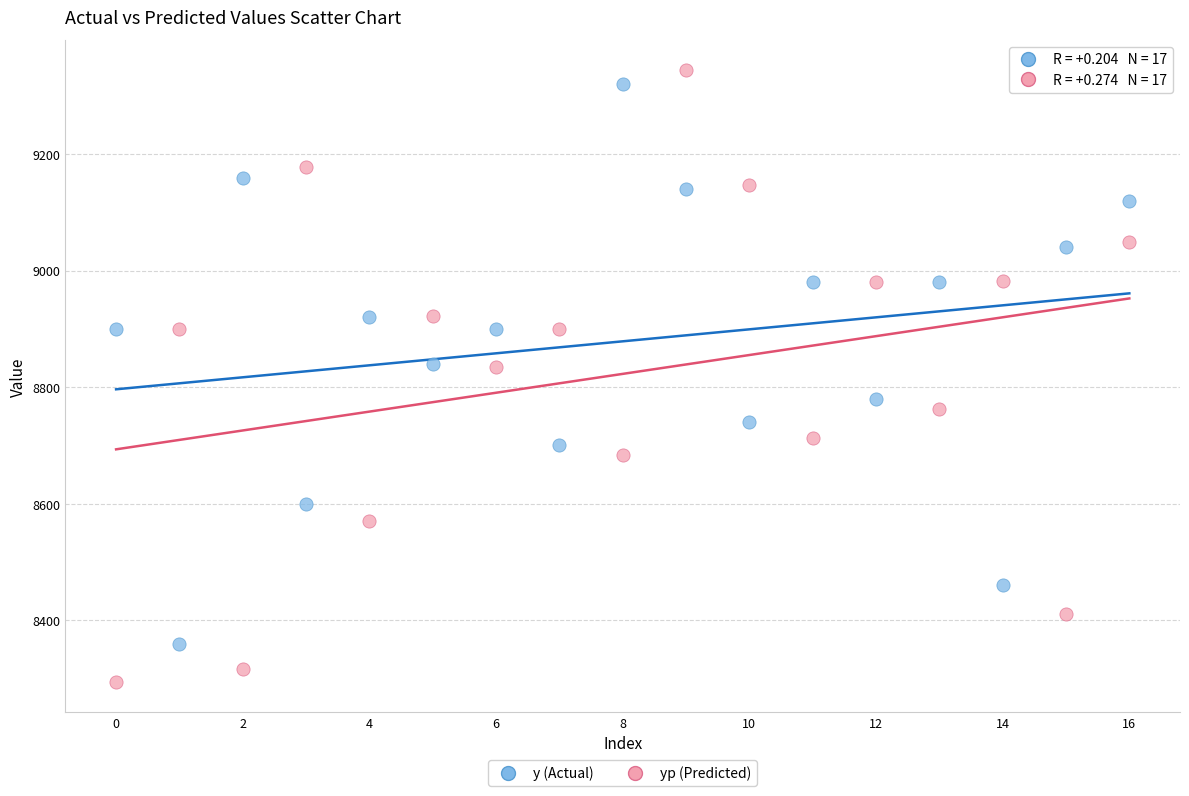

Which series contains the lowest Y value?

yp (Predicted)